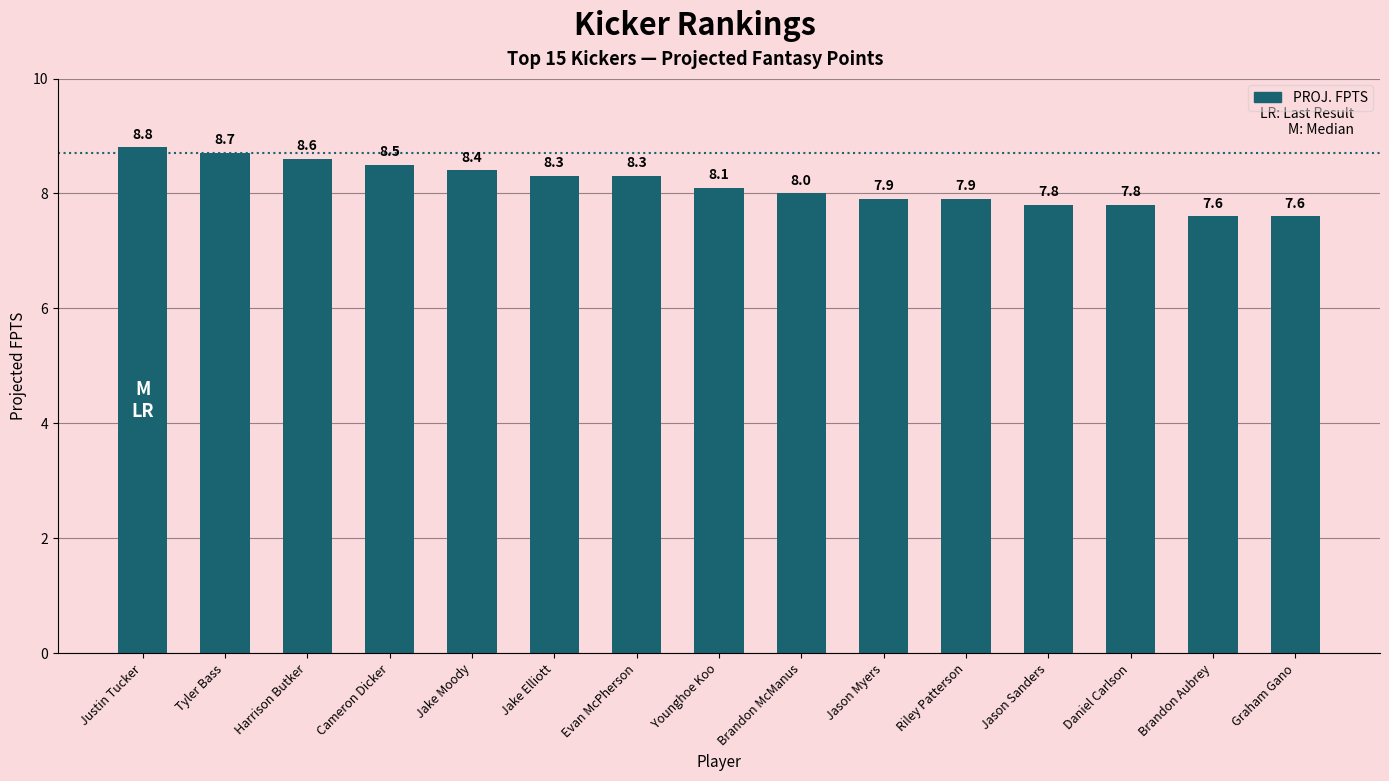

Reading left to right, list all the values displayed in this chart.

8.8	8.7	8.6	8.5	8.4	8.3	8.3	8.1	8.0	7.9	7.9	7.8	7.8	7.6	7.6